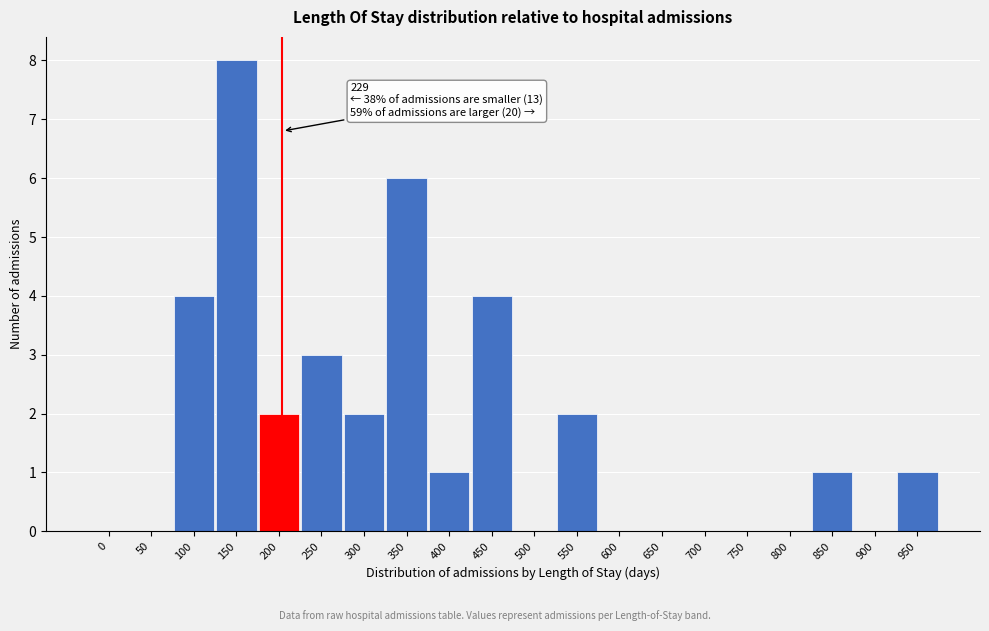

Reading left to right, transcribe all the data shown in this chart.

0=0	50=0	100=4	150=8	200=2	250=3	300=2	350=6	400=1	450=4	500=0	550=2	600=0	650=0	700=0	750=0	800=0	850=1	900=0	950=1